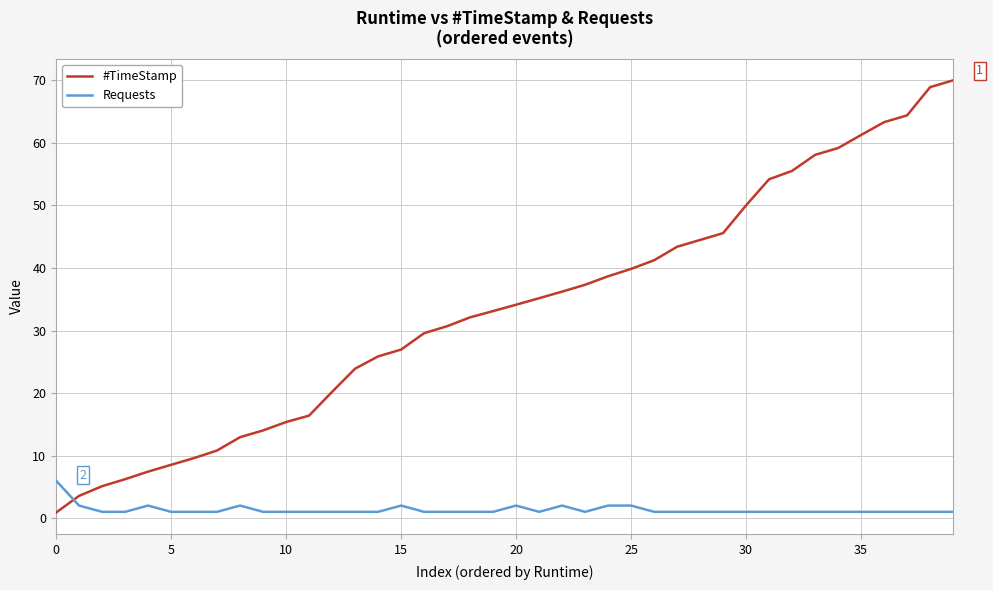

List the series in order of their peak value, lowest first.

Requests, #TimeStamp